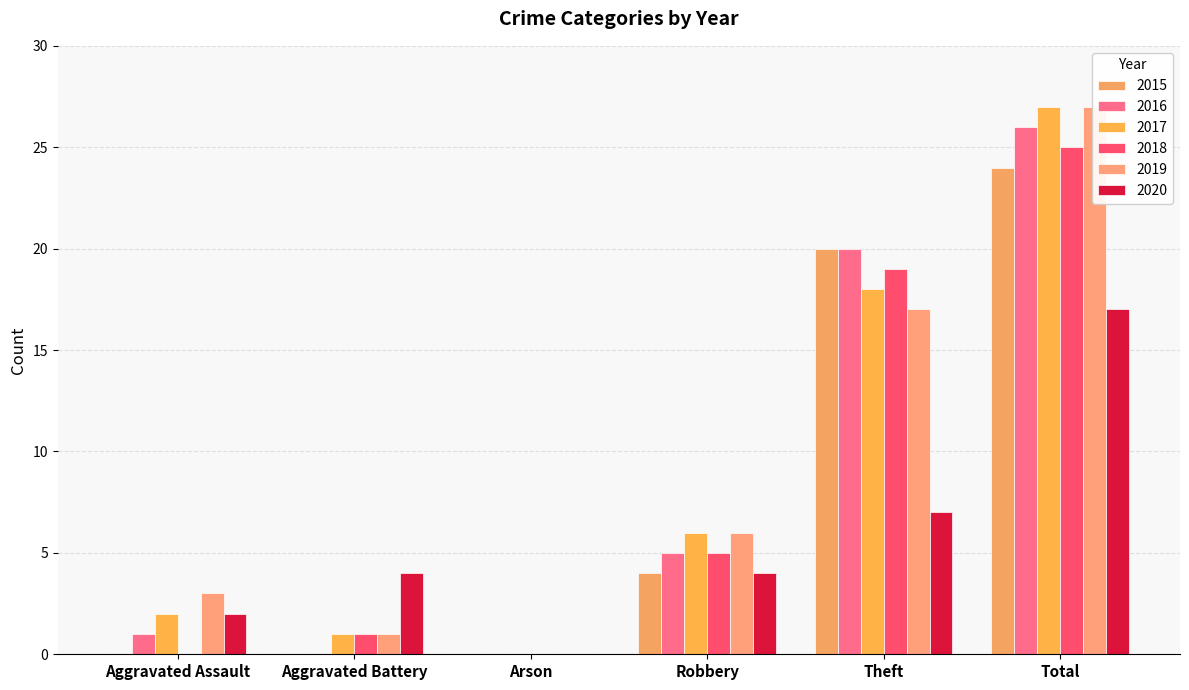

Between Total and Theft, which is larger?

Total